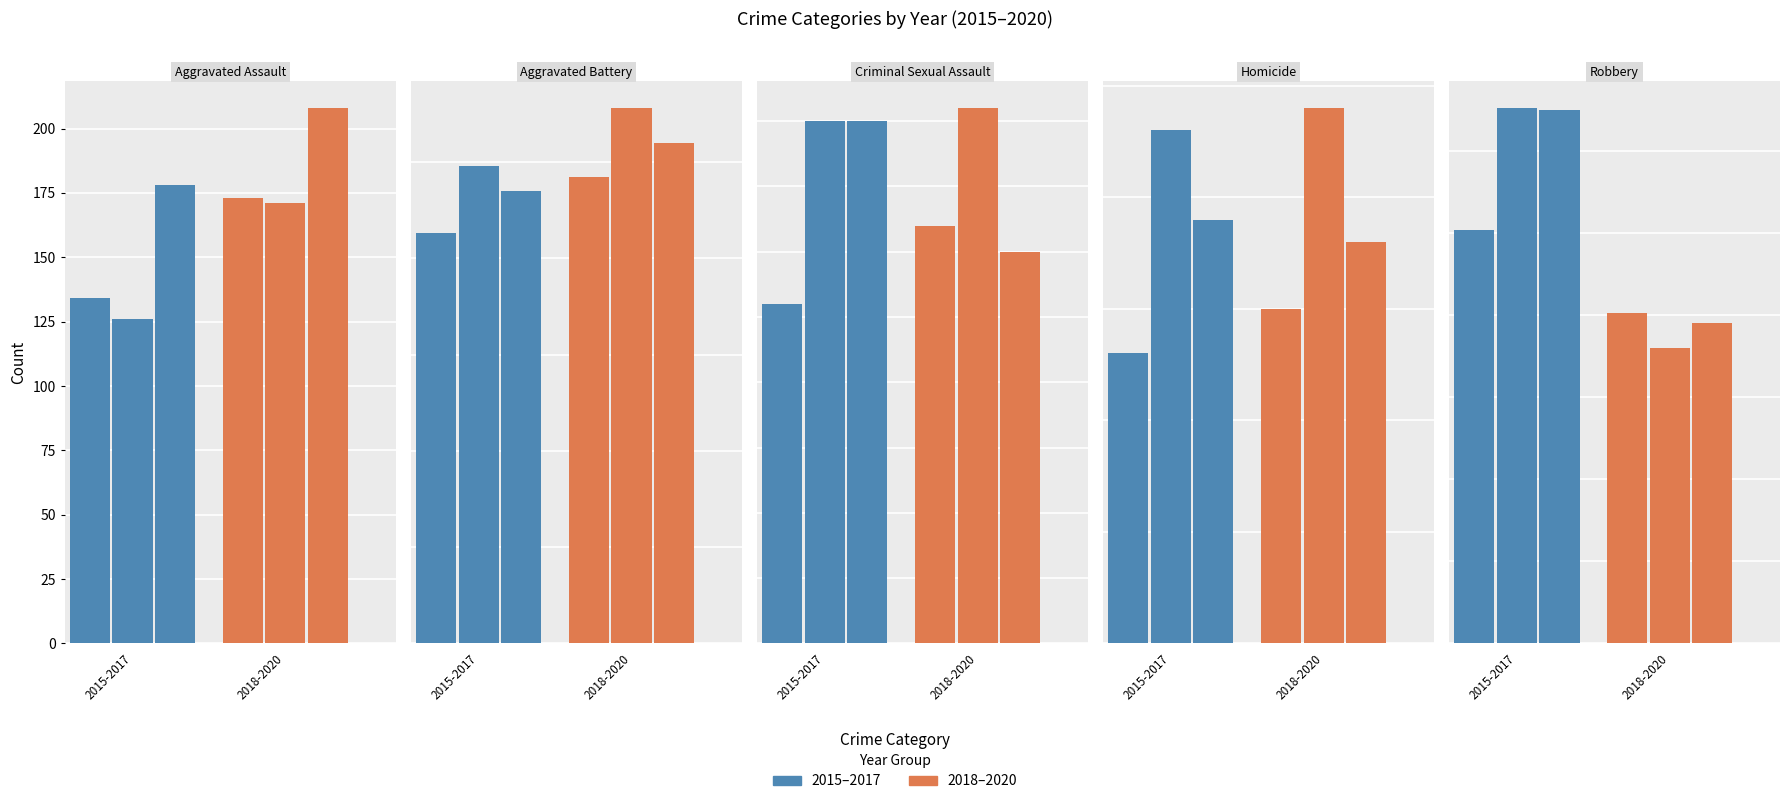

Rank the series at Aggravated Battery from highest to lowest value.

2019, 2020, 2016, 2018, 2017, 2015